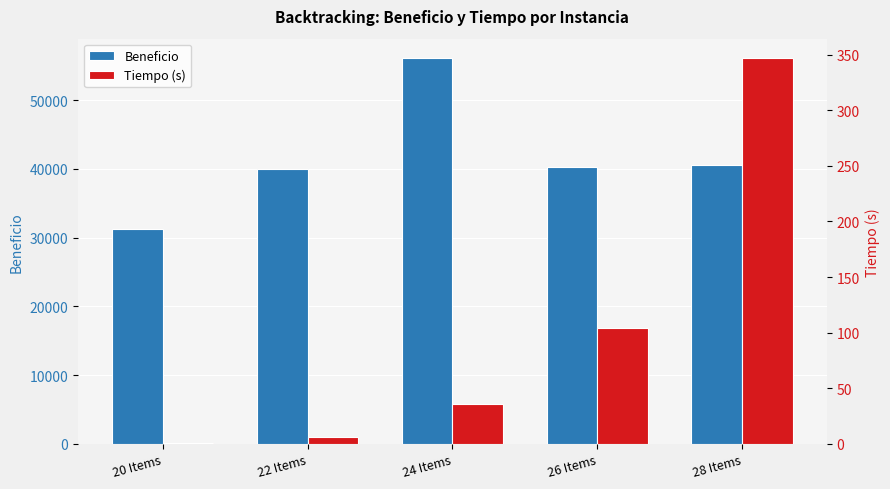

The Beneficio series shows 31303.0 at 20 Items. True or false?

True